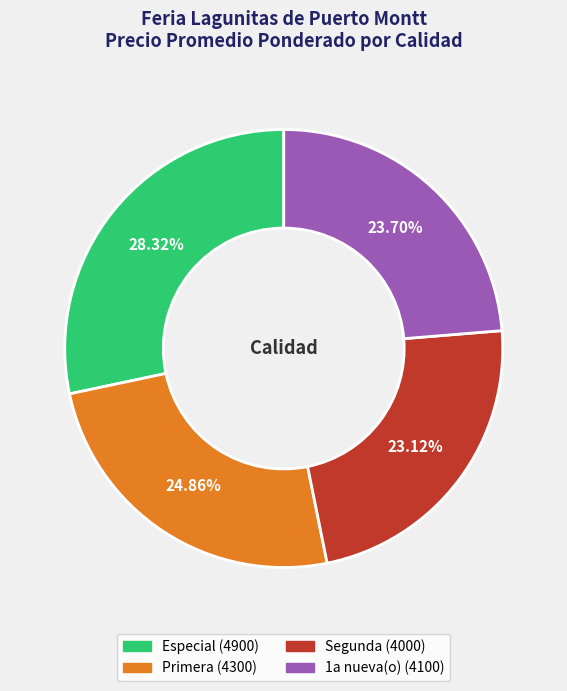

What is the largest slice in the pie chart?

Especial